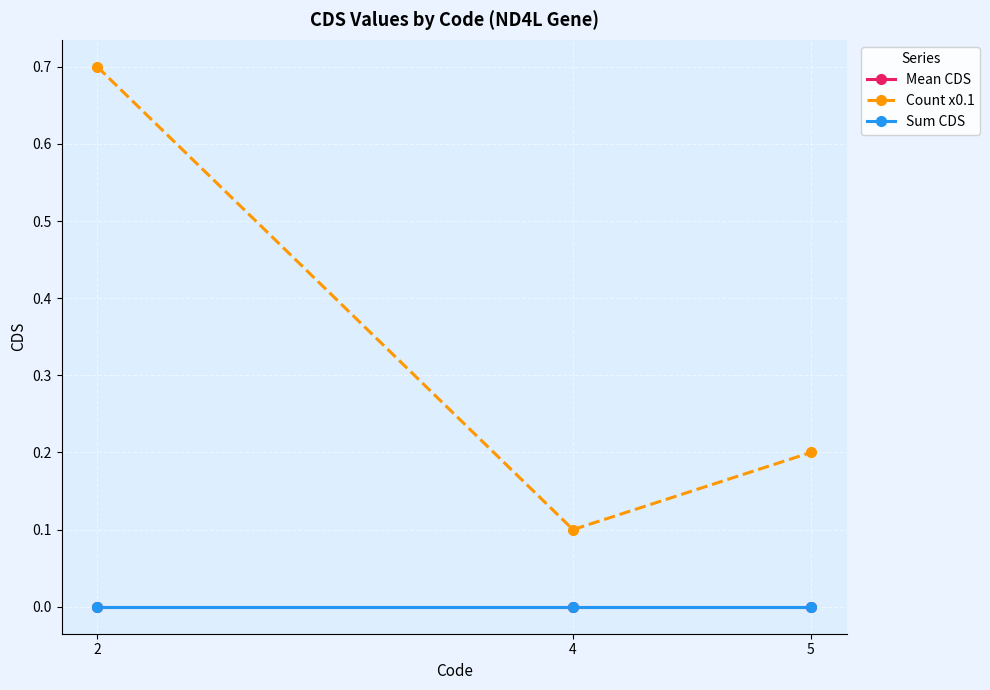

Read the Count x0.1 value at 2.

0.7